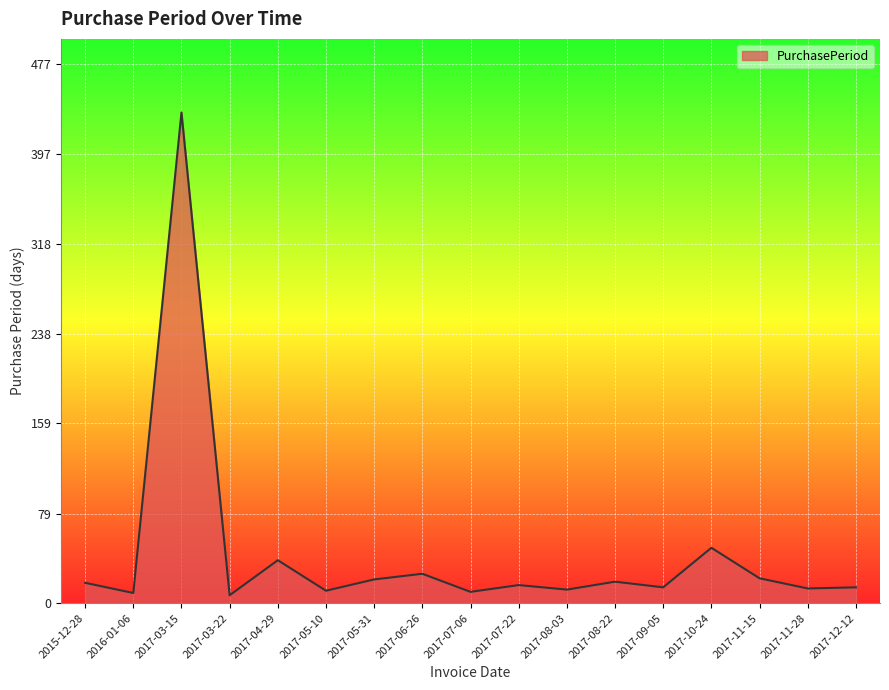

Which label corresponds to the largest value in the chart?

2017-03-15